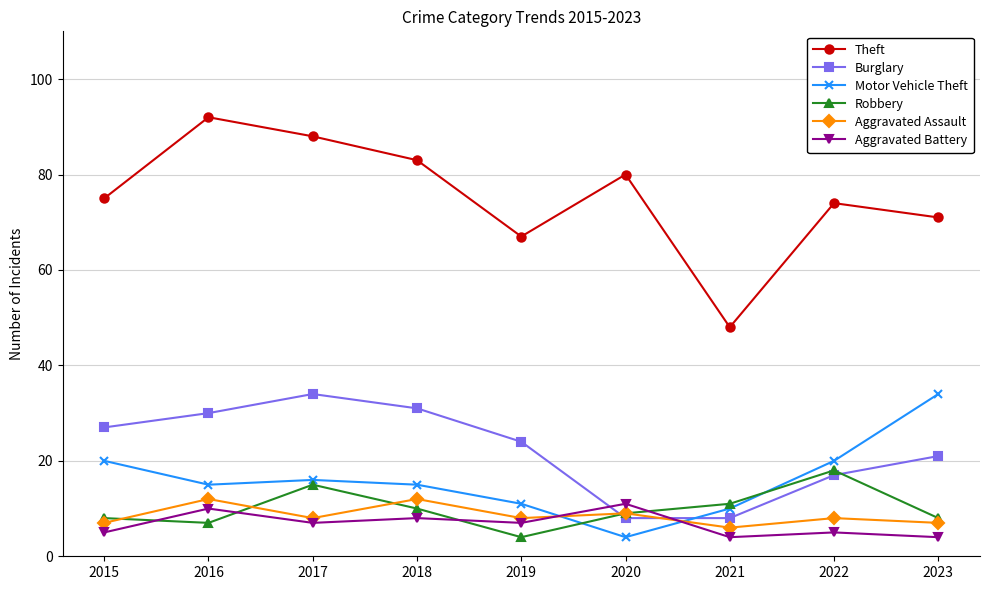

True or false: Theft has more than 0 interior local peaks.

True